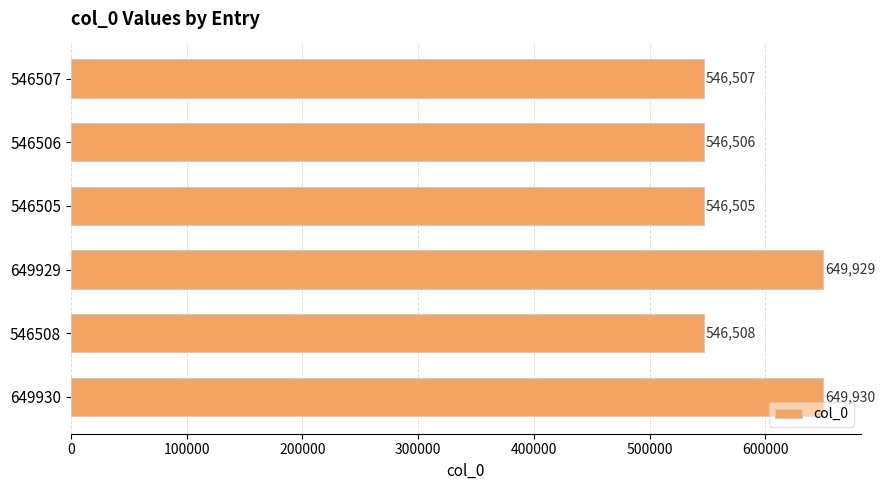

The chart shows a value of 546507 at 546507. True or false?

True